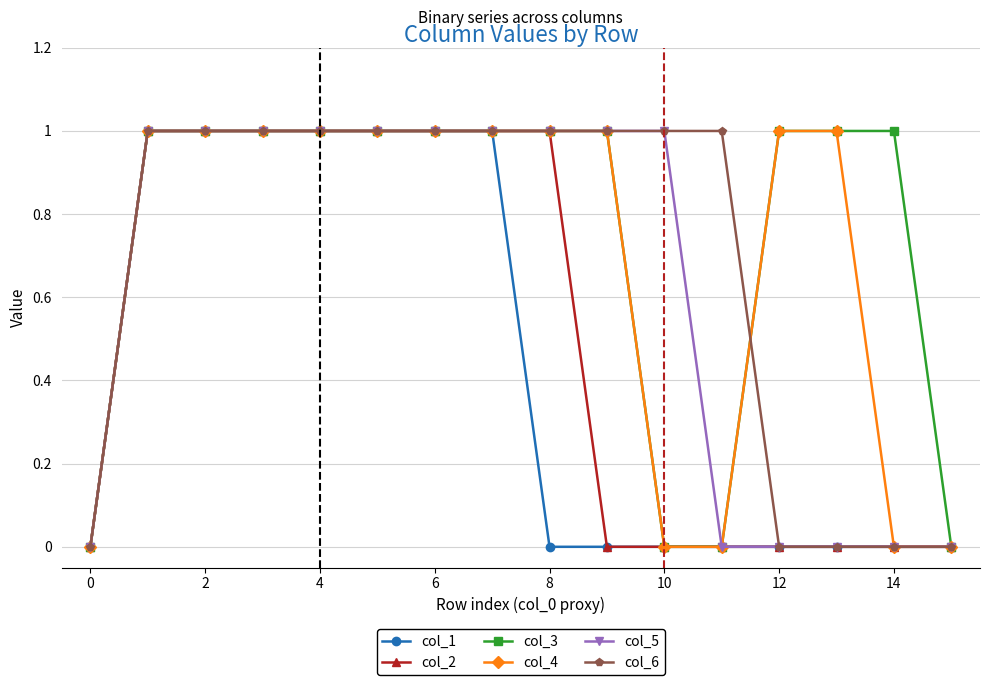

Which series has the largest total across all categories?

col_3